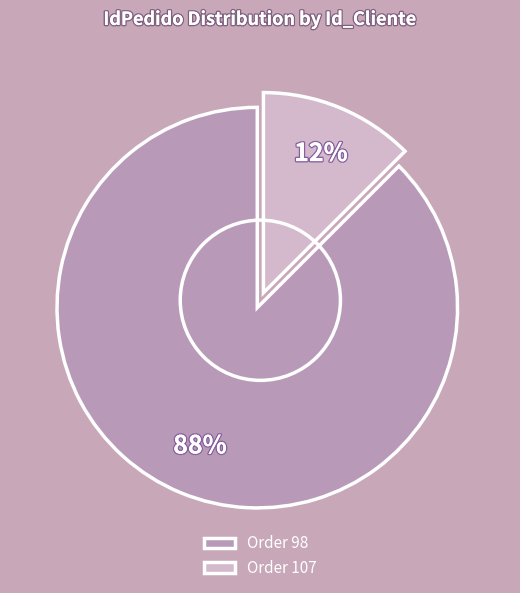

The Order 98 slice represents 88% of the pie. True or false?

True